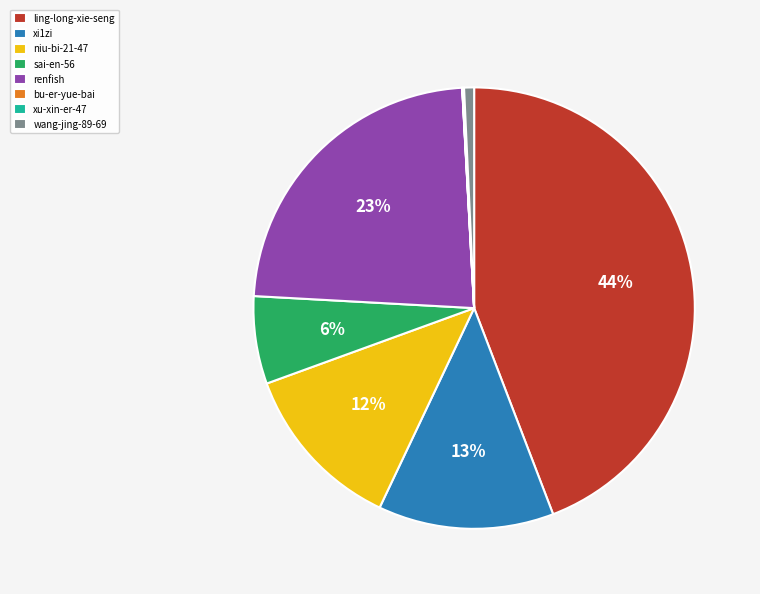

The ling-long-xie-seng slice represents 44% of the pie. True or false?

True